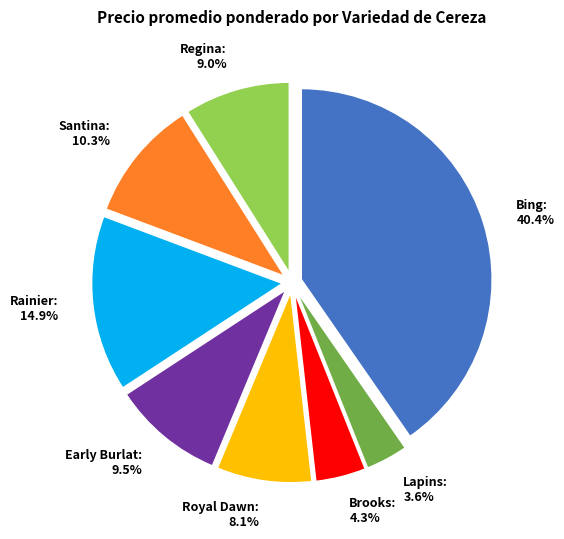

Which slice is the largest?

Bing